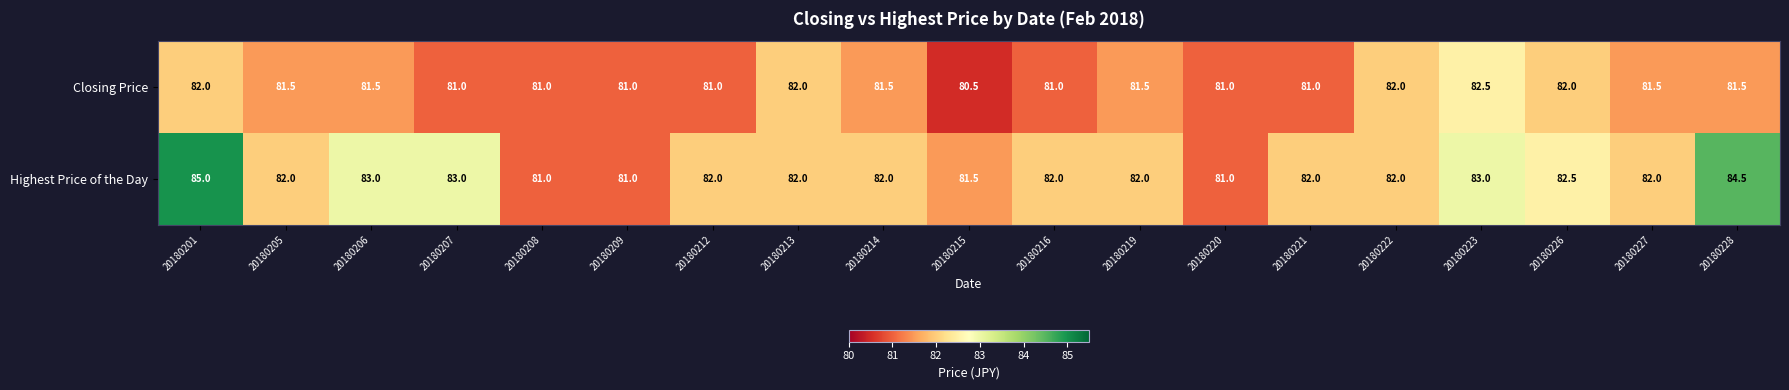

What is the spread (max minus min) of values at 20180201?

3.0